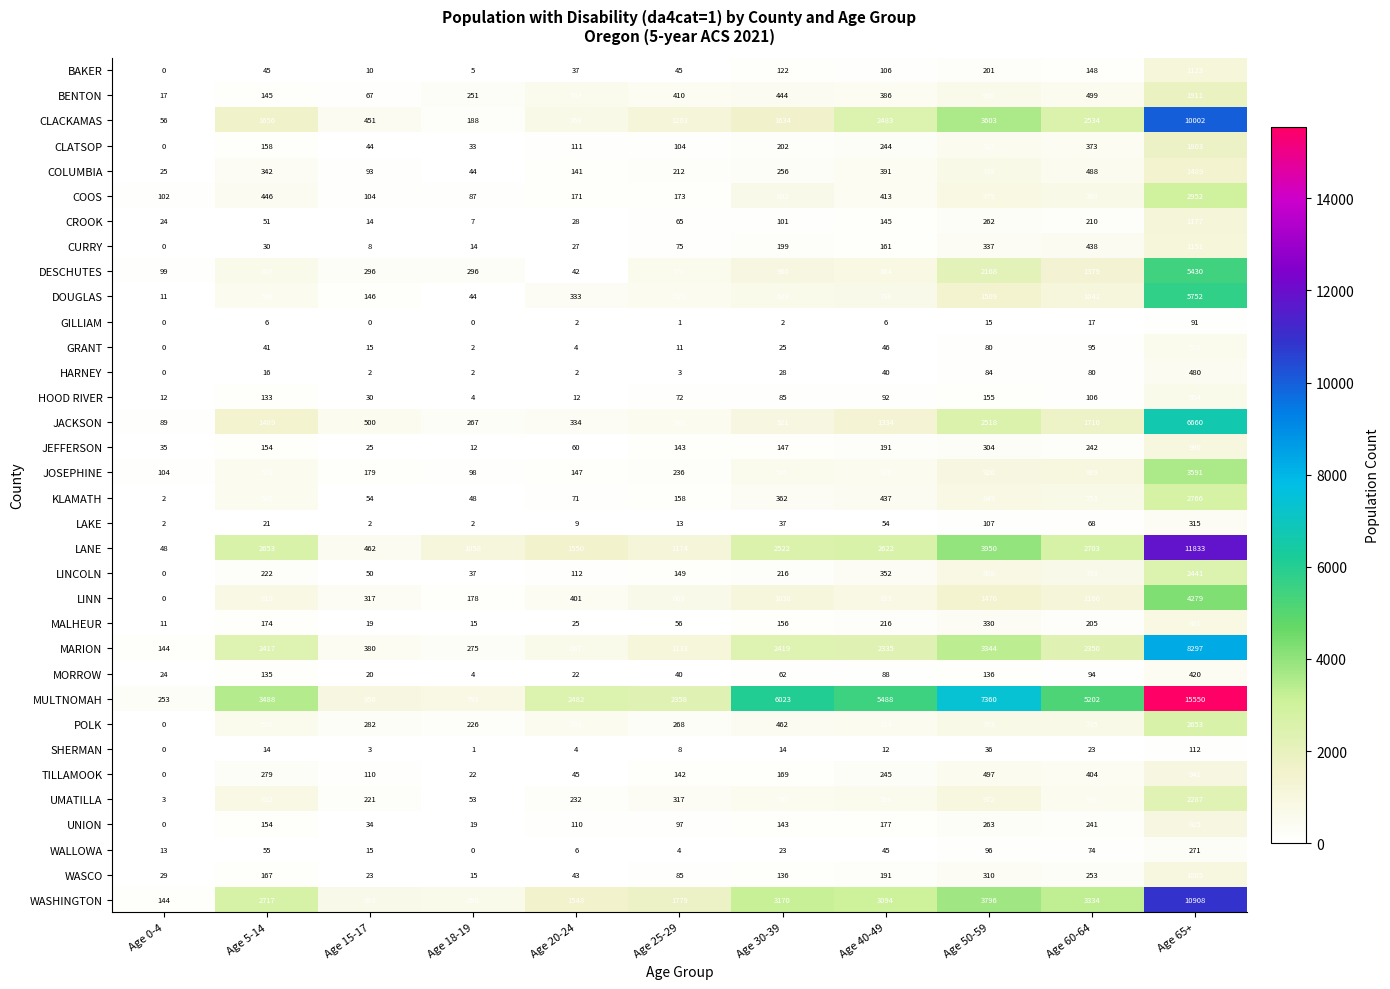

True or false: CURRY has a value of 25 at Age 18-19.

False